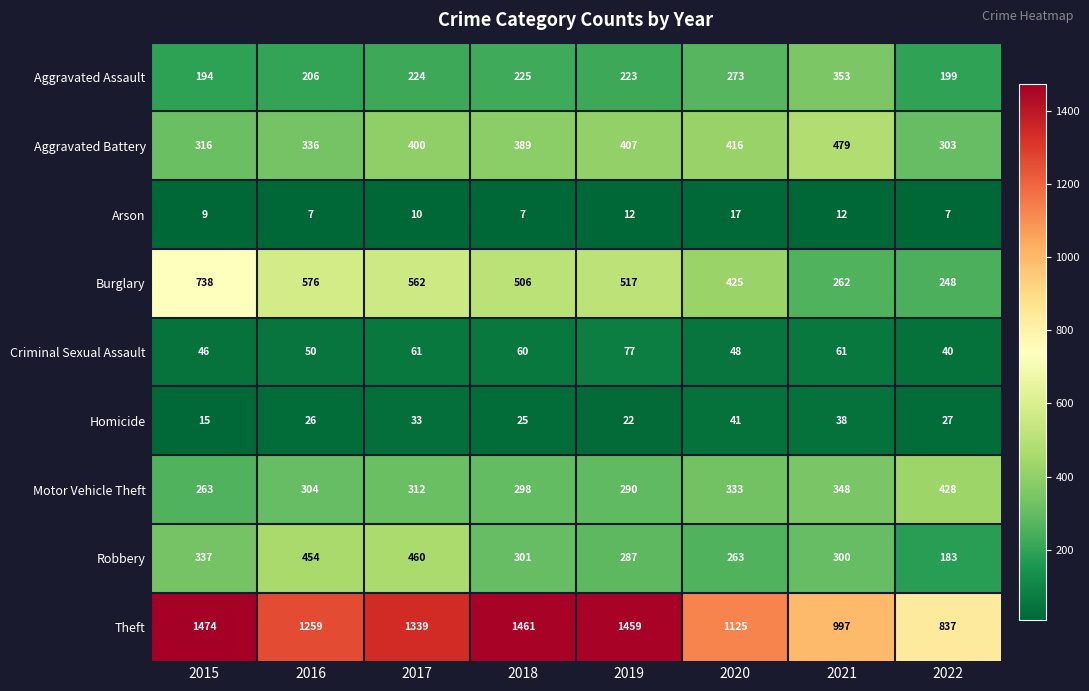

At which category does the chart reach its peak across all series?

2015